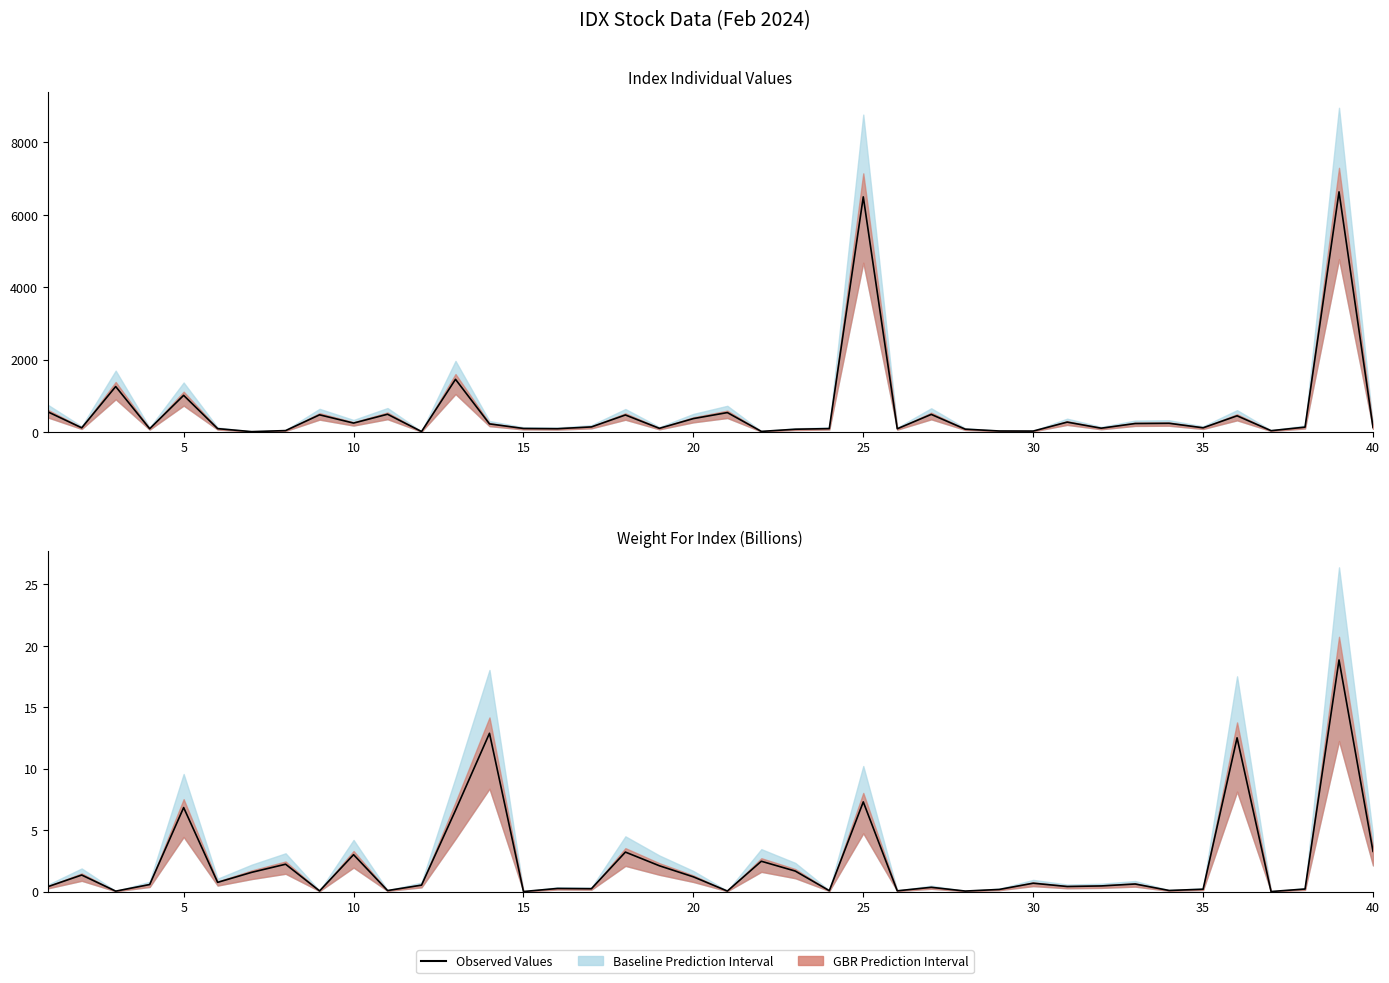

Does the chart display data point markers on the line(s)?

No